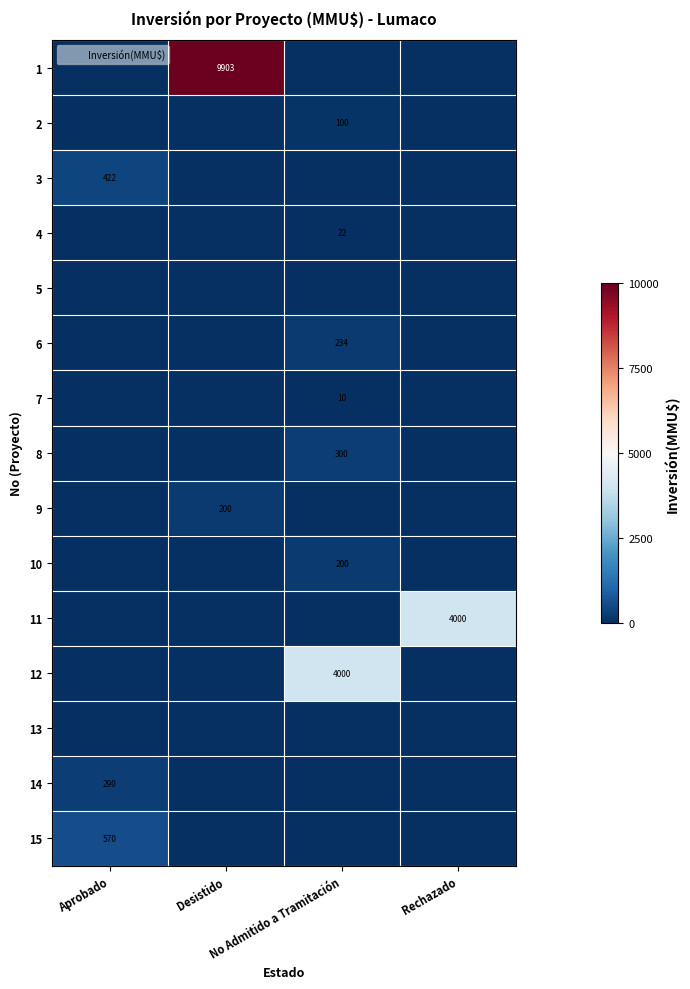

Which series has the largest total across all categories?

1